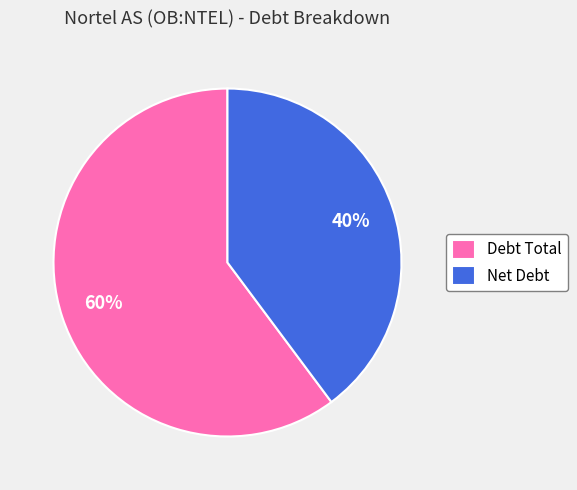

What is the ratio of the value at Debt Total to the value at Net Debt?

1.5